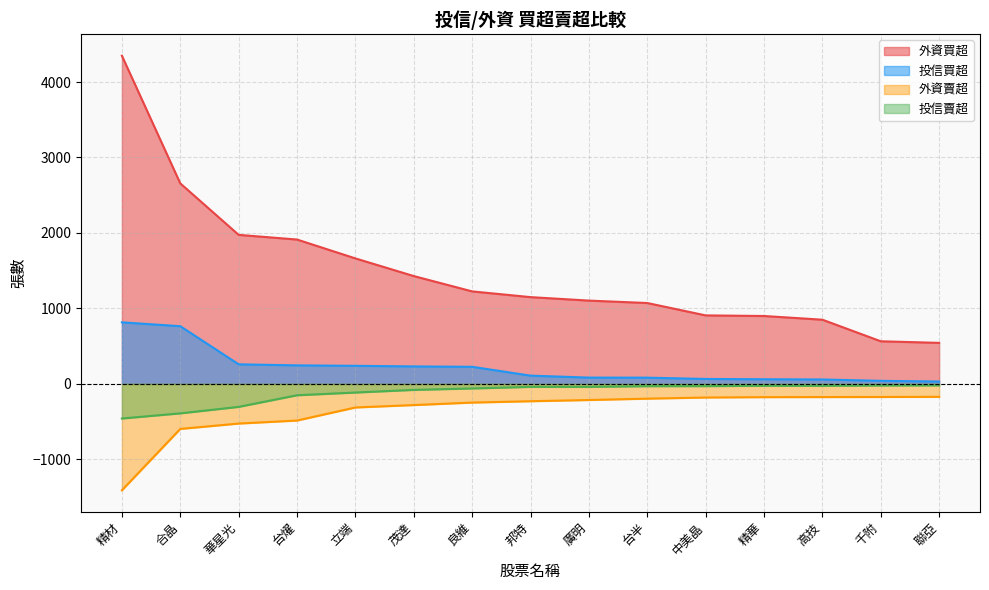

True or false: 外資買超 has a value of 1226 at 良維.

True